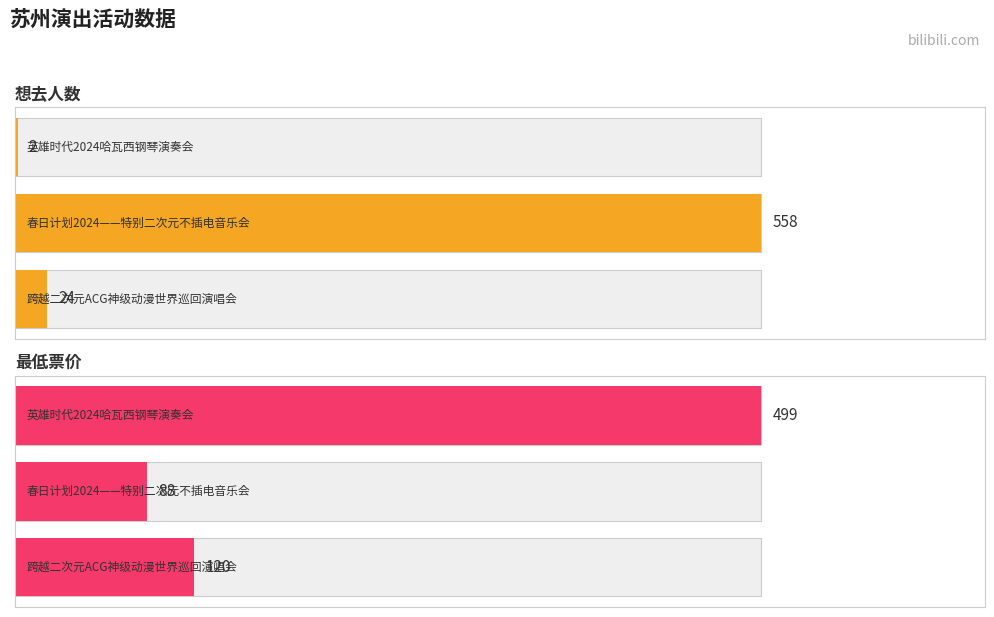

What is the average value of the 想去人数 series?

195